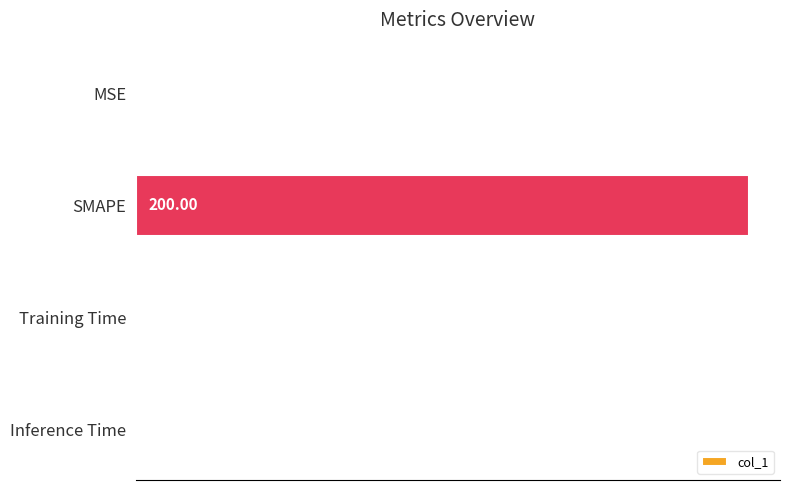

Which has a higher value, Inference Time or SMAPE?

SMAPE